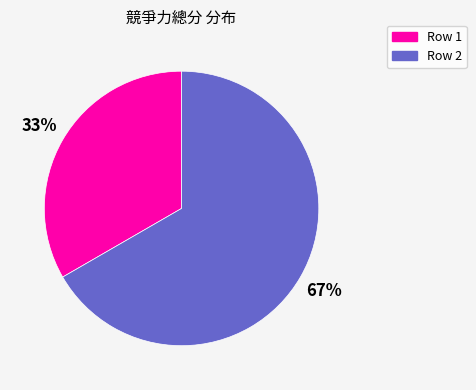

Do Row 2 and Row 1 together represent more than half of the pie?

Yes